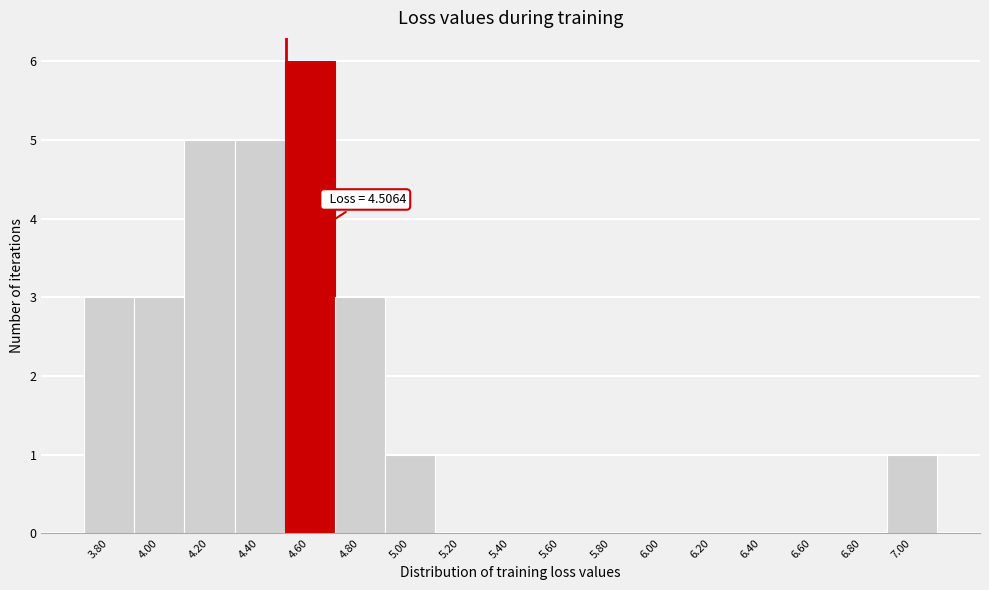

Which range on the x-axis has the tallest bar?

4.5 to 4.7